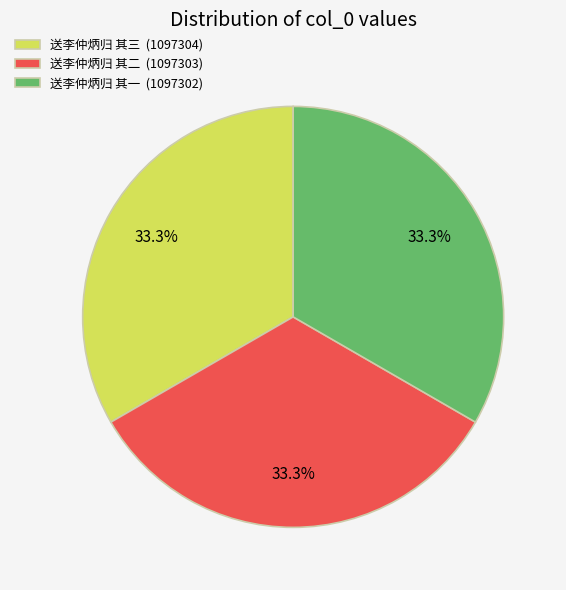

What percentage is the 送李仲炳归 其二 slice, to the nearest percent?

33%